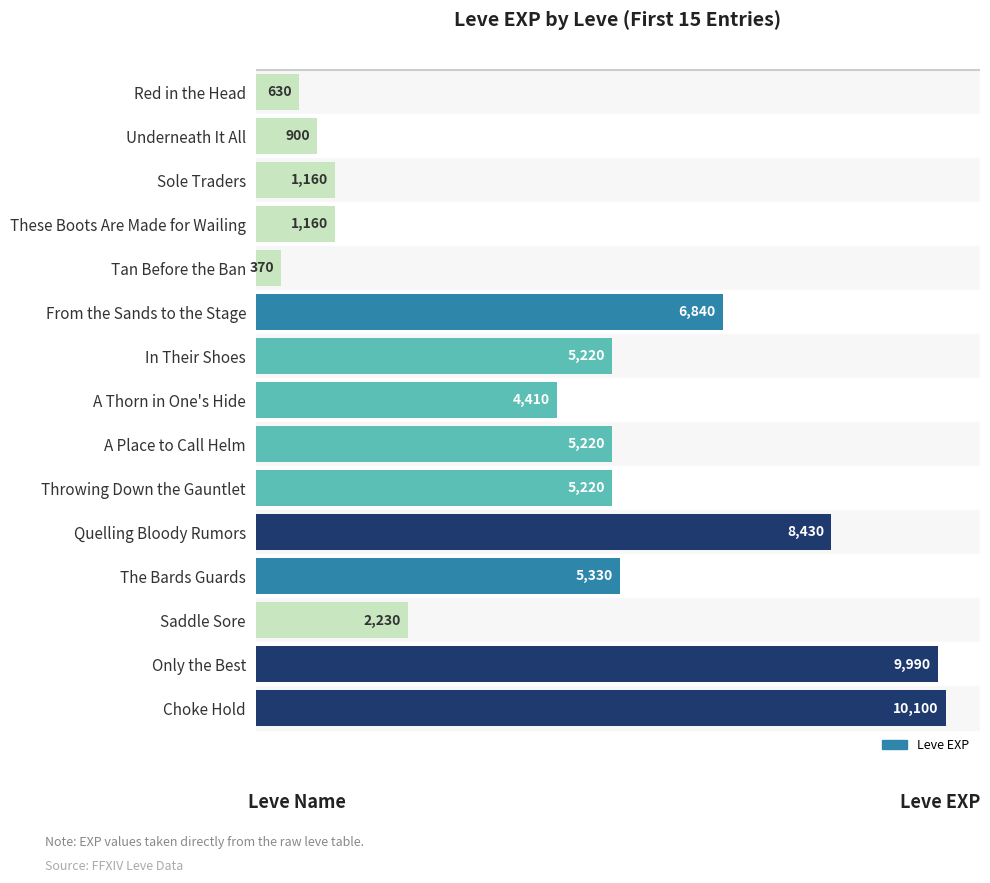

Reading bottom to top, what are all the values shown in this chart?

10100	9990	2230	5330	8430	5220	5220	4410	5220	6840	370	1160	1160	900	630